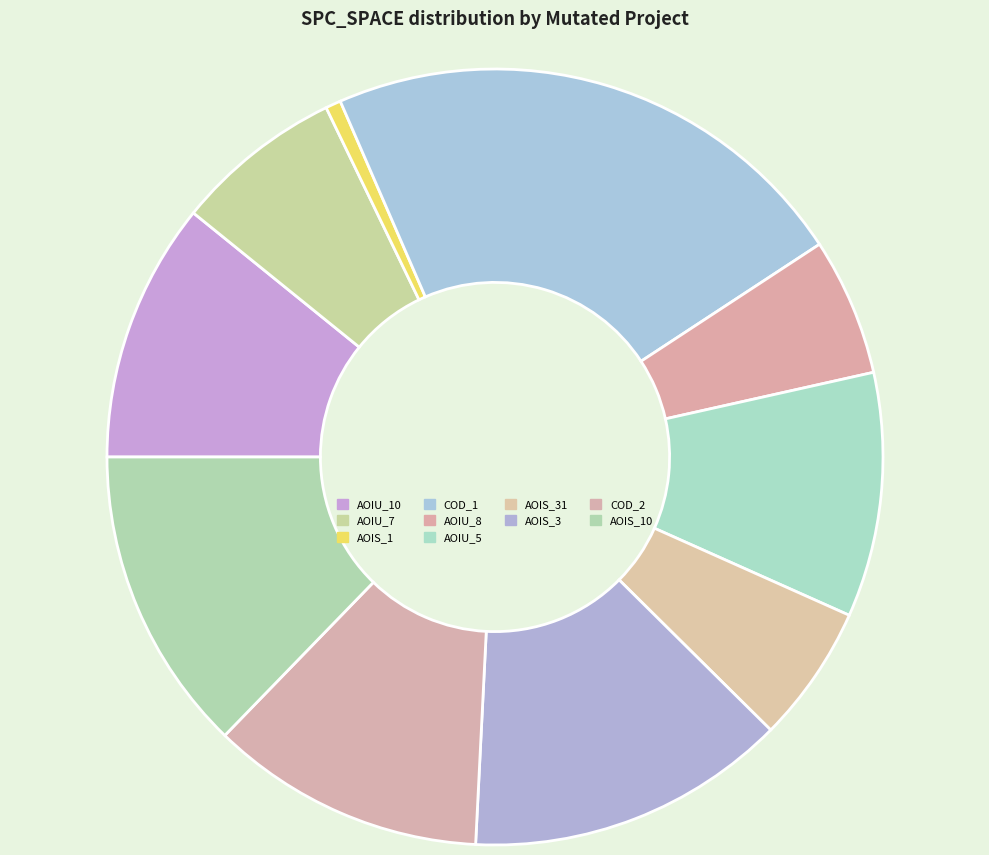

Count the number of slices in the pie.

10